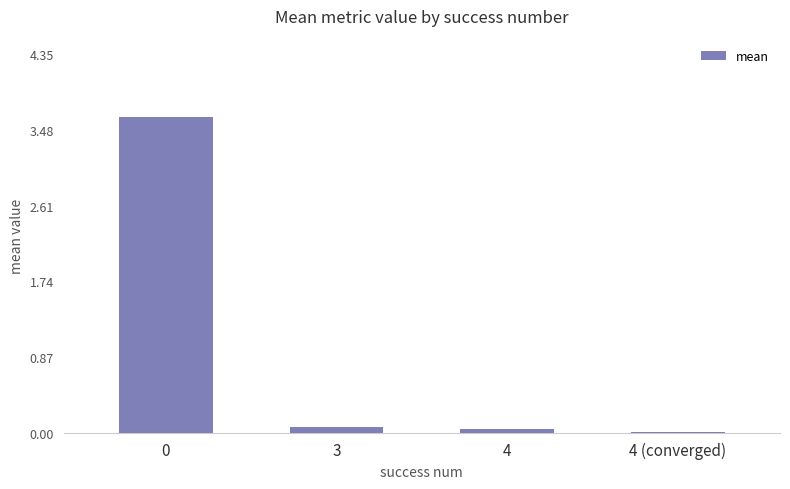

True or false: the data shows 0.0 at 4 (converged).

True